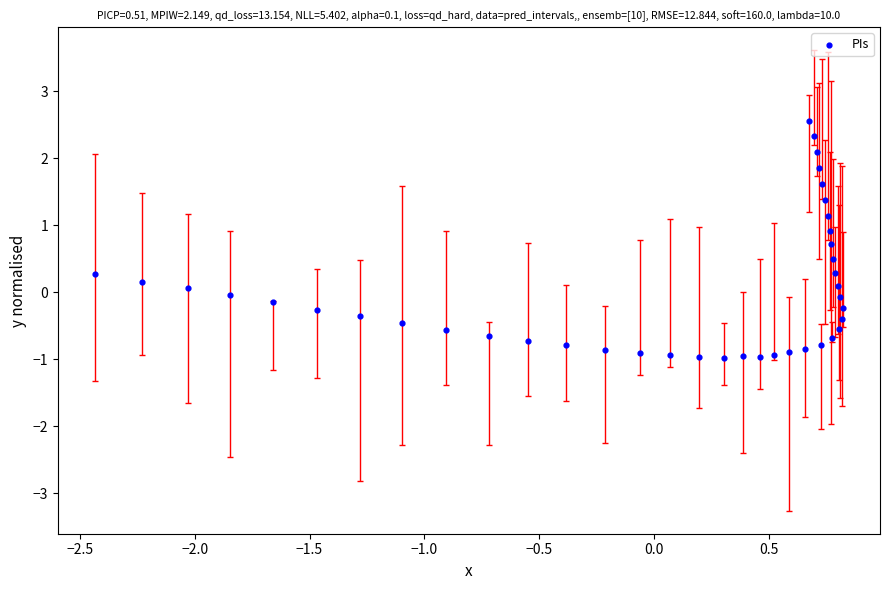

What is the range of X values (max minus min)?

3.3